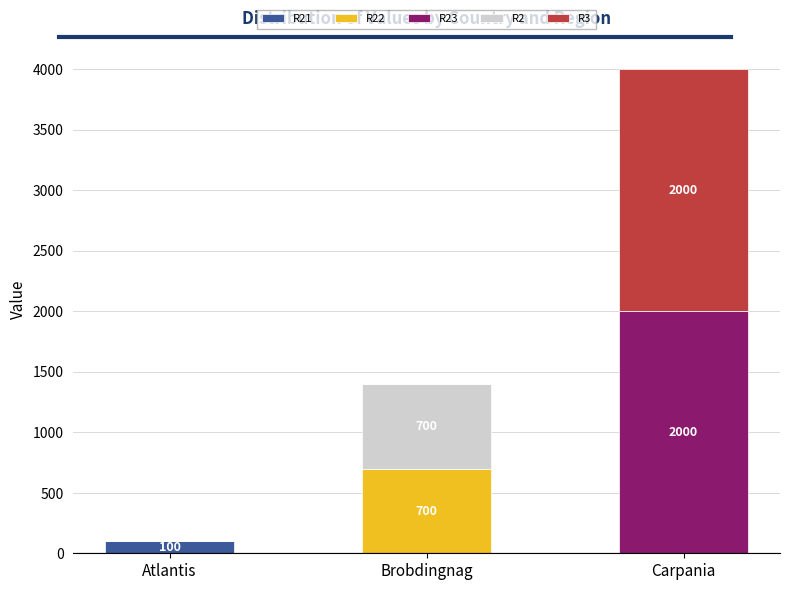

What is the total value across all series at Carpania?

4000